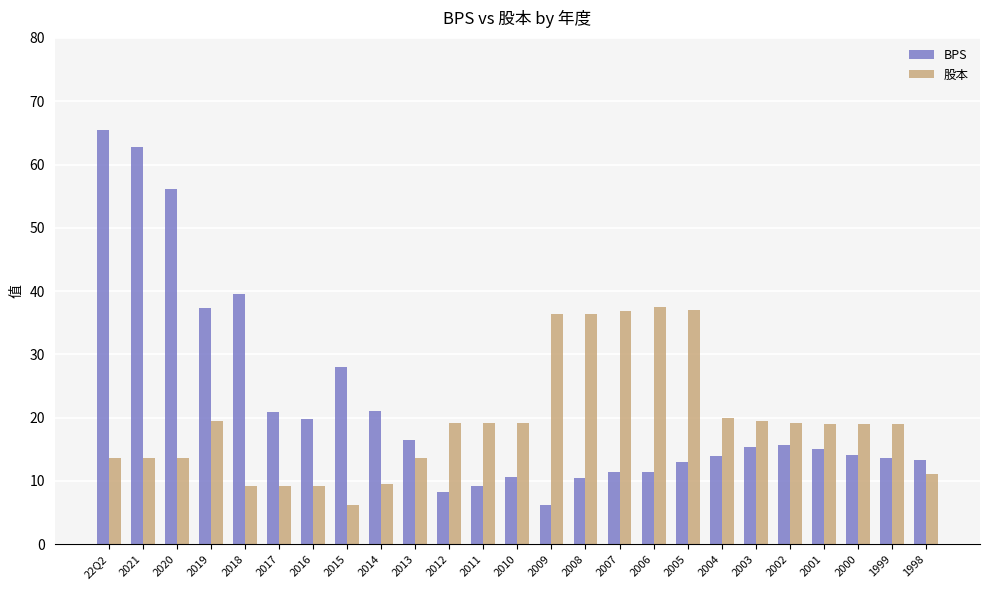

What is the average value of the 股本 series?

19.4